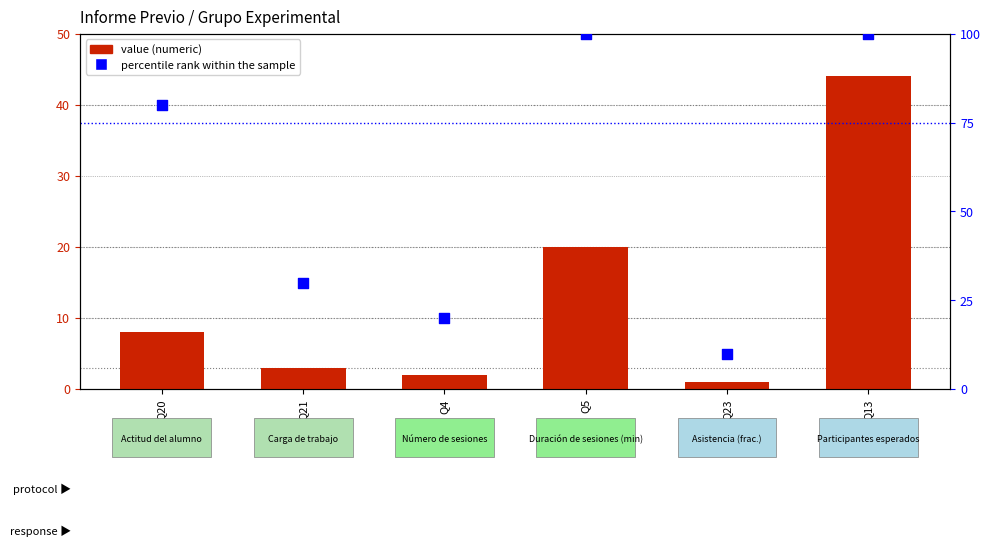

At how many categories does at least one series exceed 2?

6